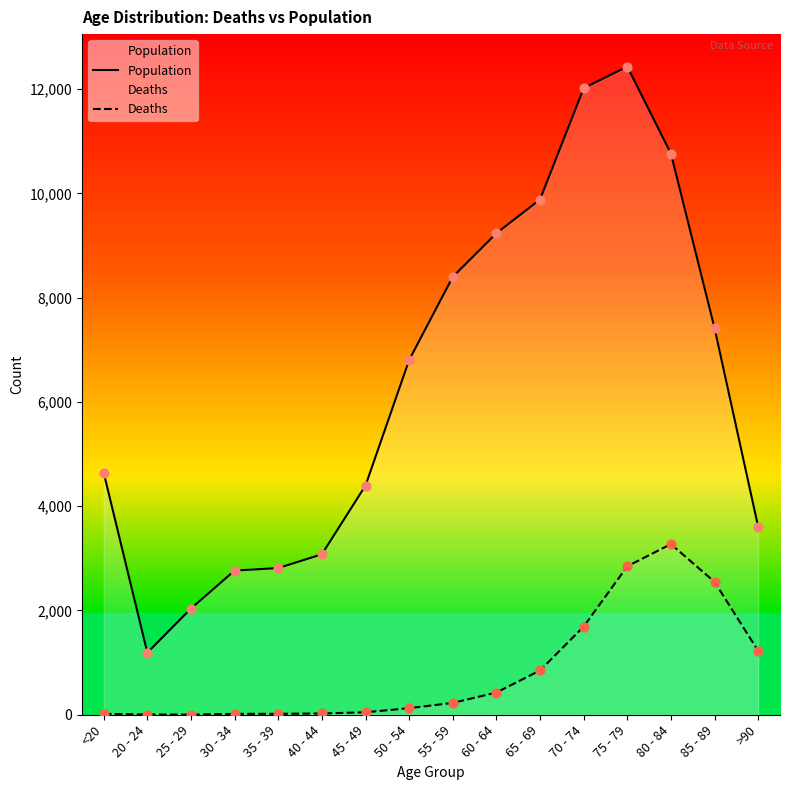

Which series has the widest spread of Y values?

Population